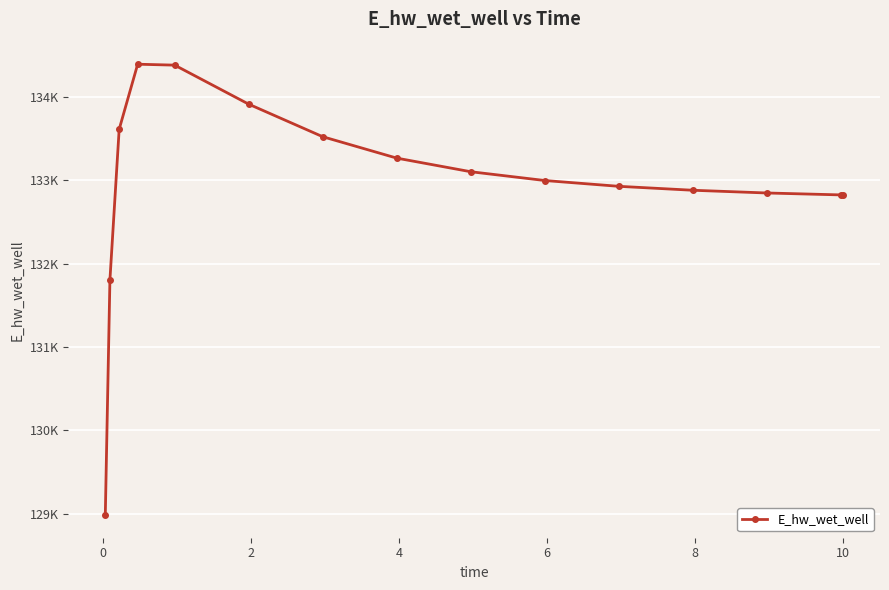

What is the sum of all values?

1994271.4